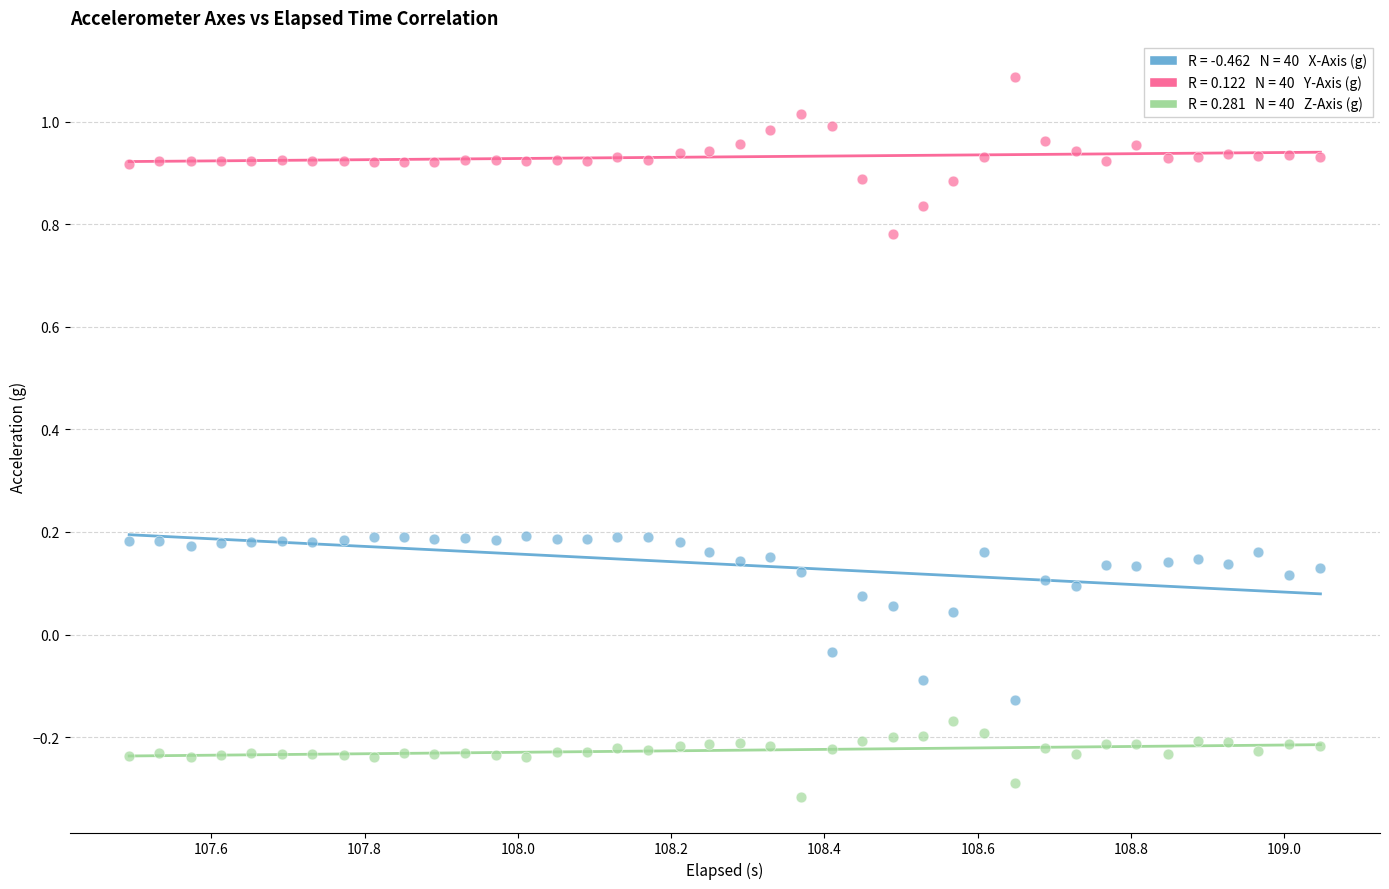

Across all data points, what is the range of X values (max minus min)?

1.6